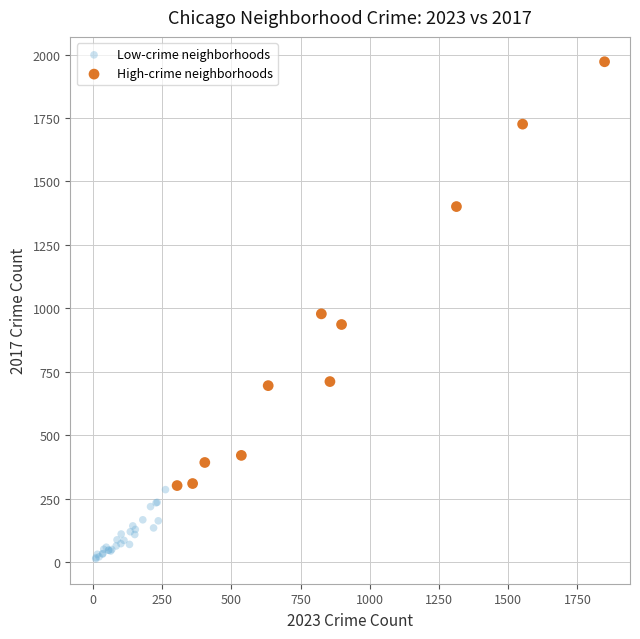

What are all the series names shown in the legend?

Low-crime neighborhoods, High-crime neighborhoods